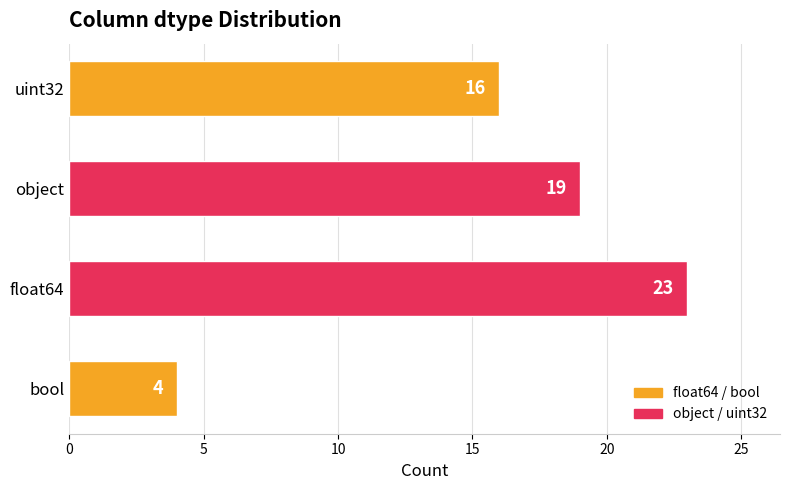

Is it true that the value at uint32 is 16?

True